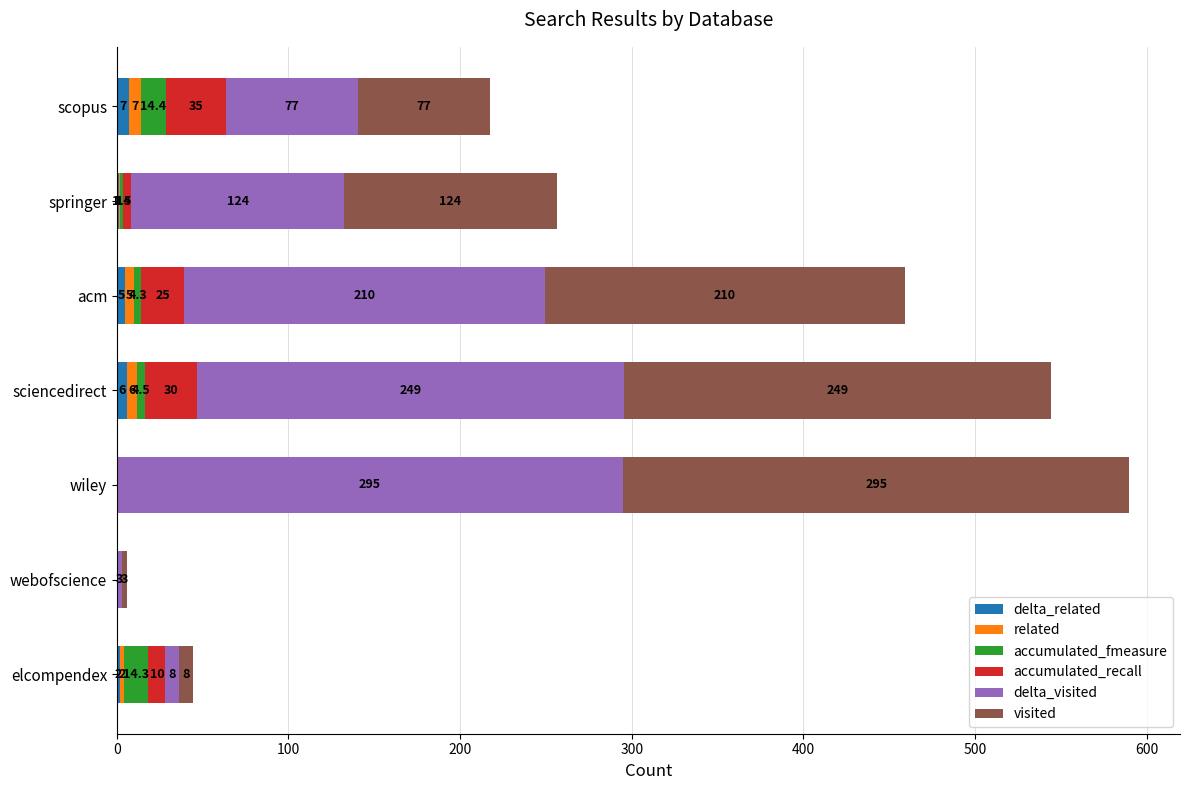

At which category is the sum across all series the highest?

wiley